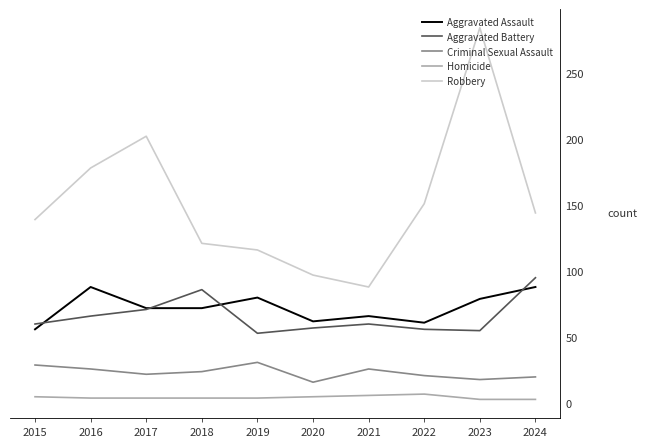

What is the spread (max minus min) of values at 2020?

92